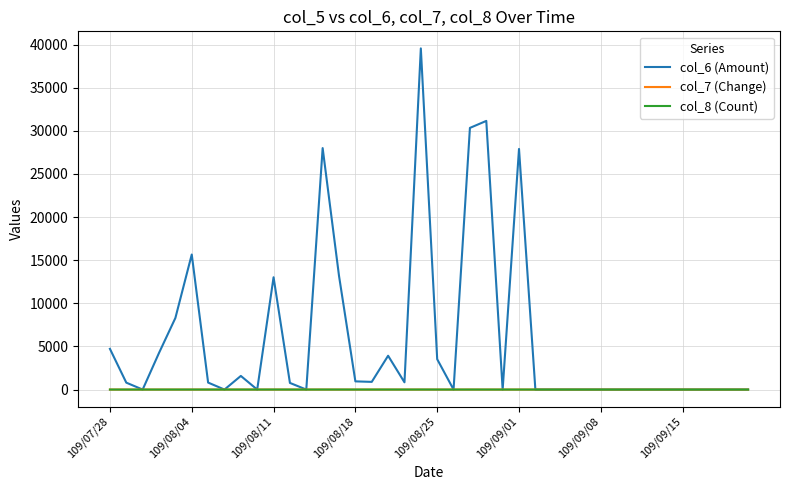

Which series has the widest spread of values?

col_6 (Amount)